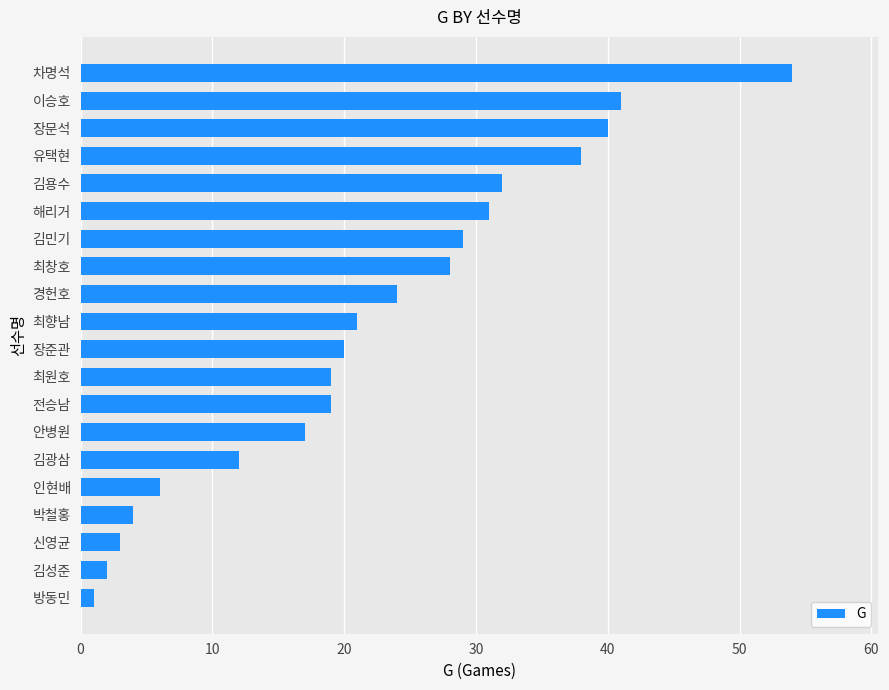

Where is the data nearest to the value 27?

최창호